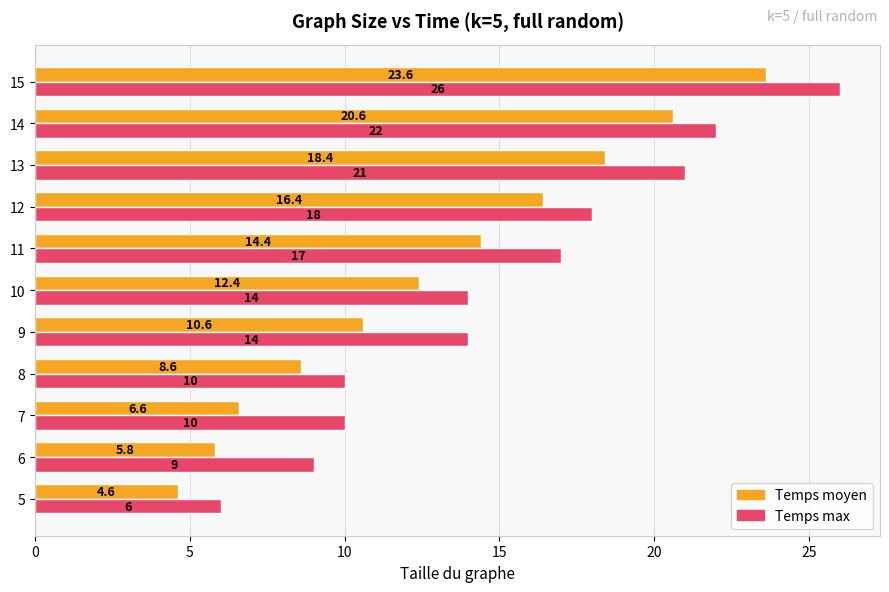

True or false: Temps max has a value of 35.3 at 9.

False